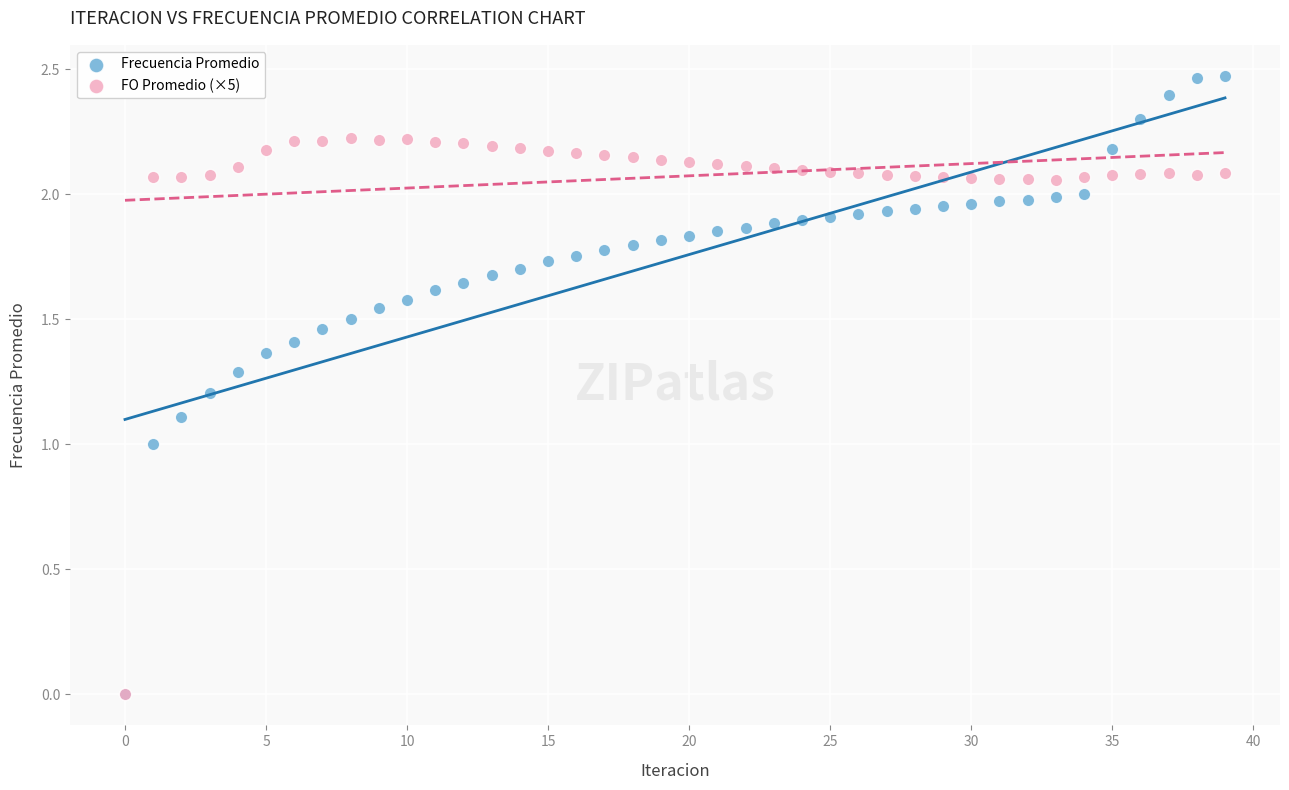

What are all the series names shown in the legend?

Frecuencia Promedio, FO Promedio (×5)